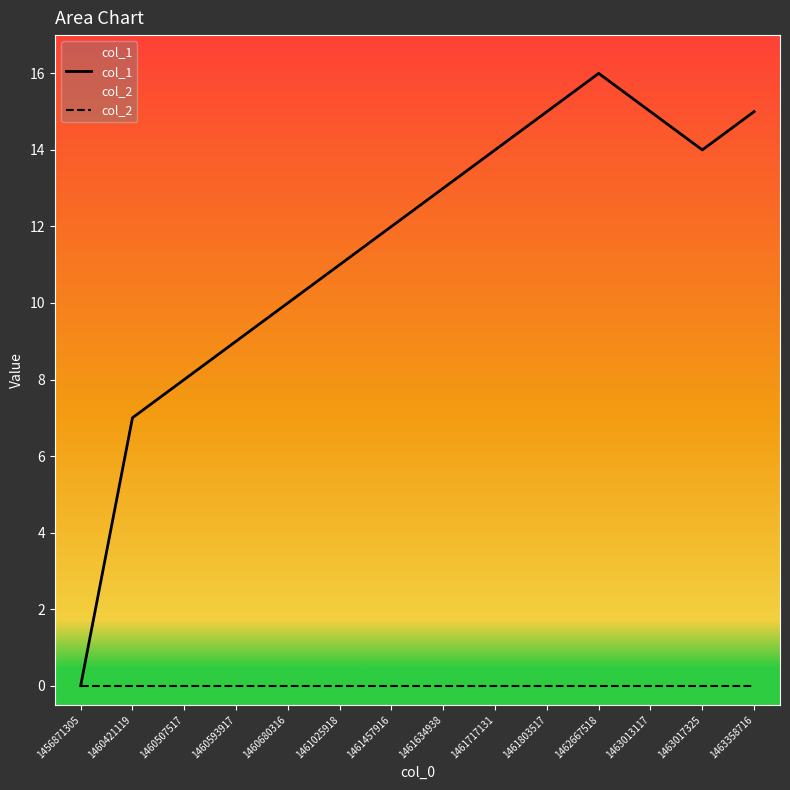

Where is the data nearest to the value 8?

1460507517